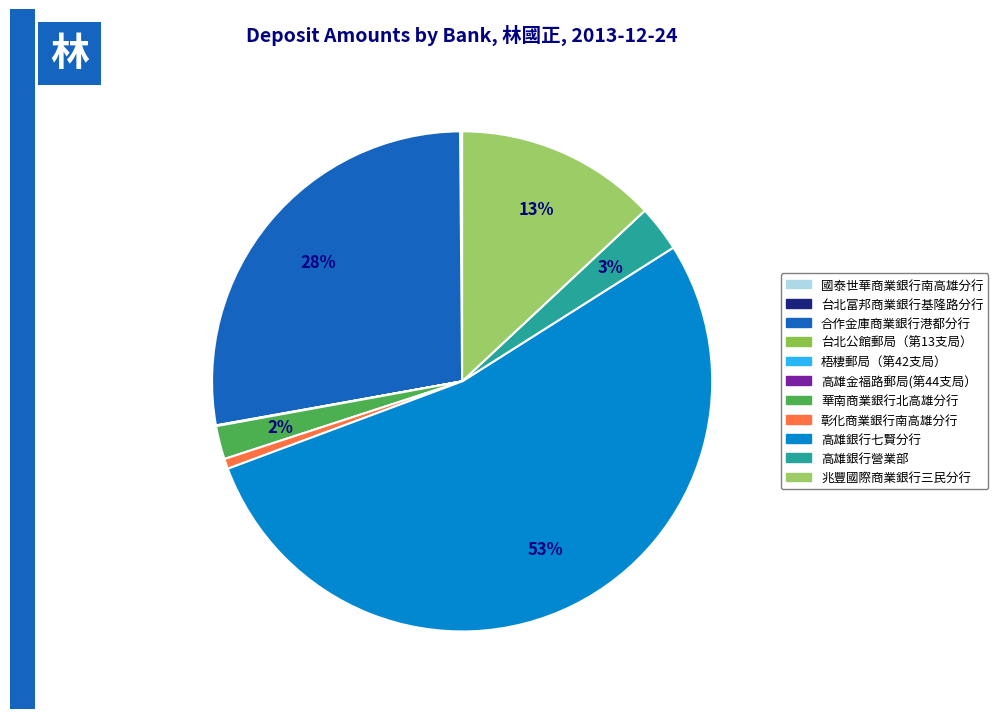

How many slices are in this pie chart?

11